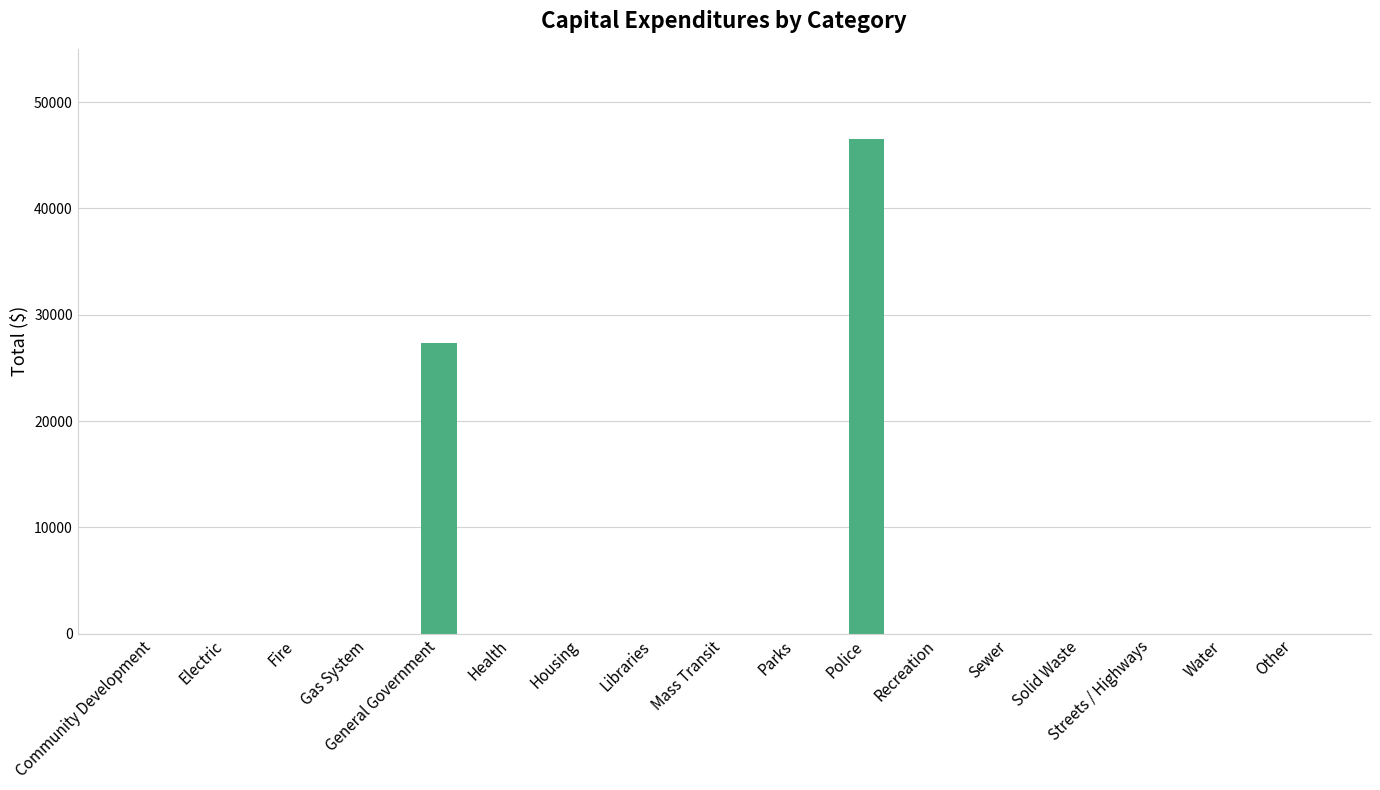

How many values exceed 0?

2